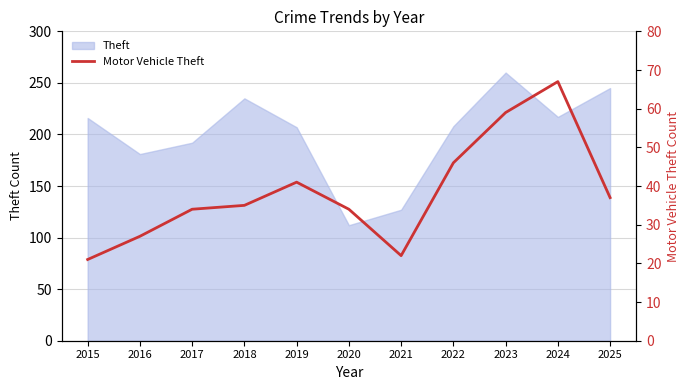

The value at 2016 is 9. True or false?

False